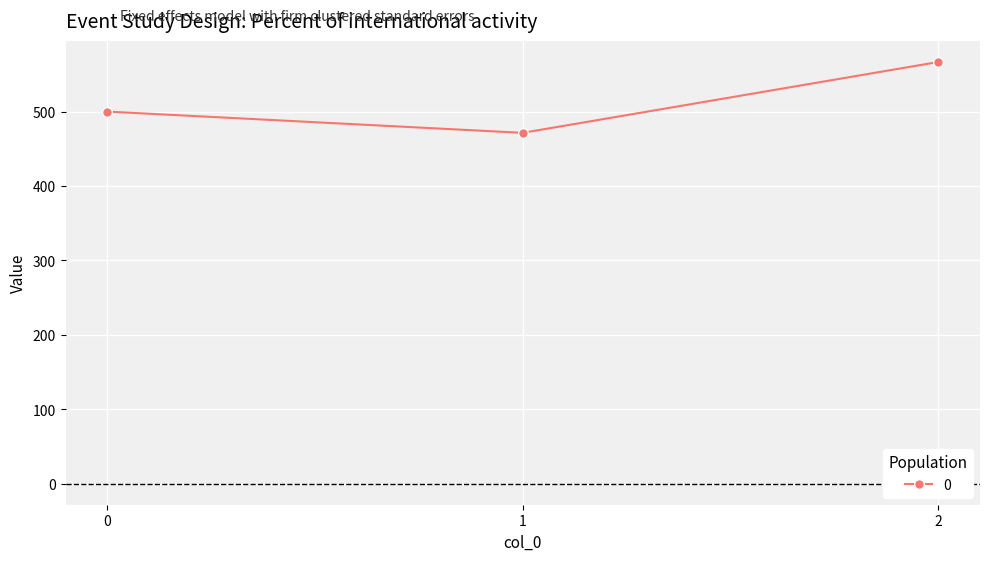

What is the approximate value at 1?

471.4